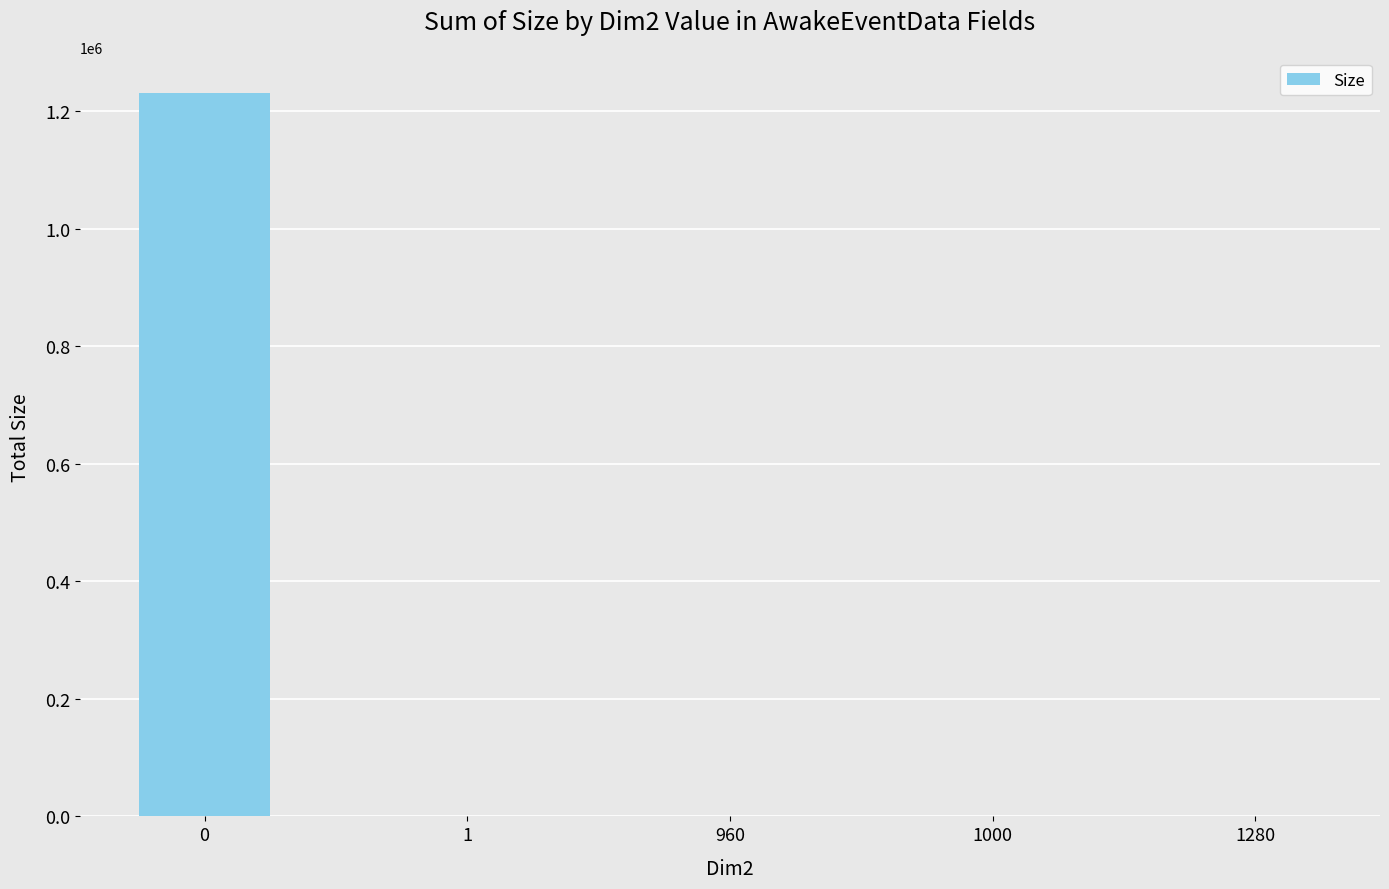

What is the sum of all values?

1234611